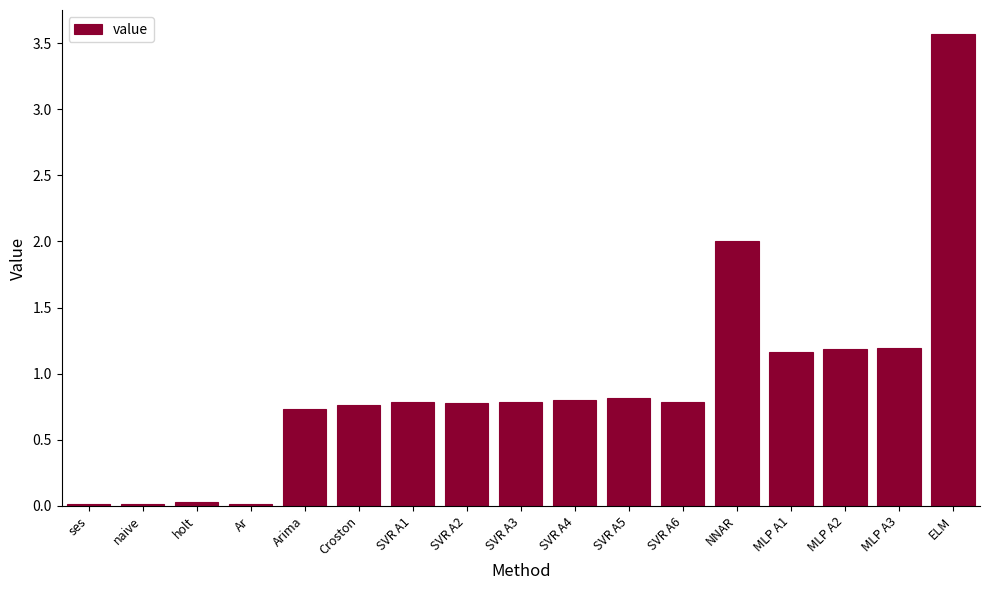

The chart shows a value of 0.4 at NNAR. True or false?

False